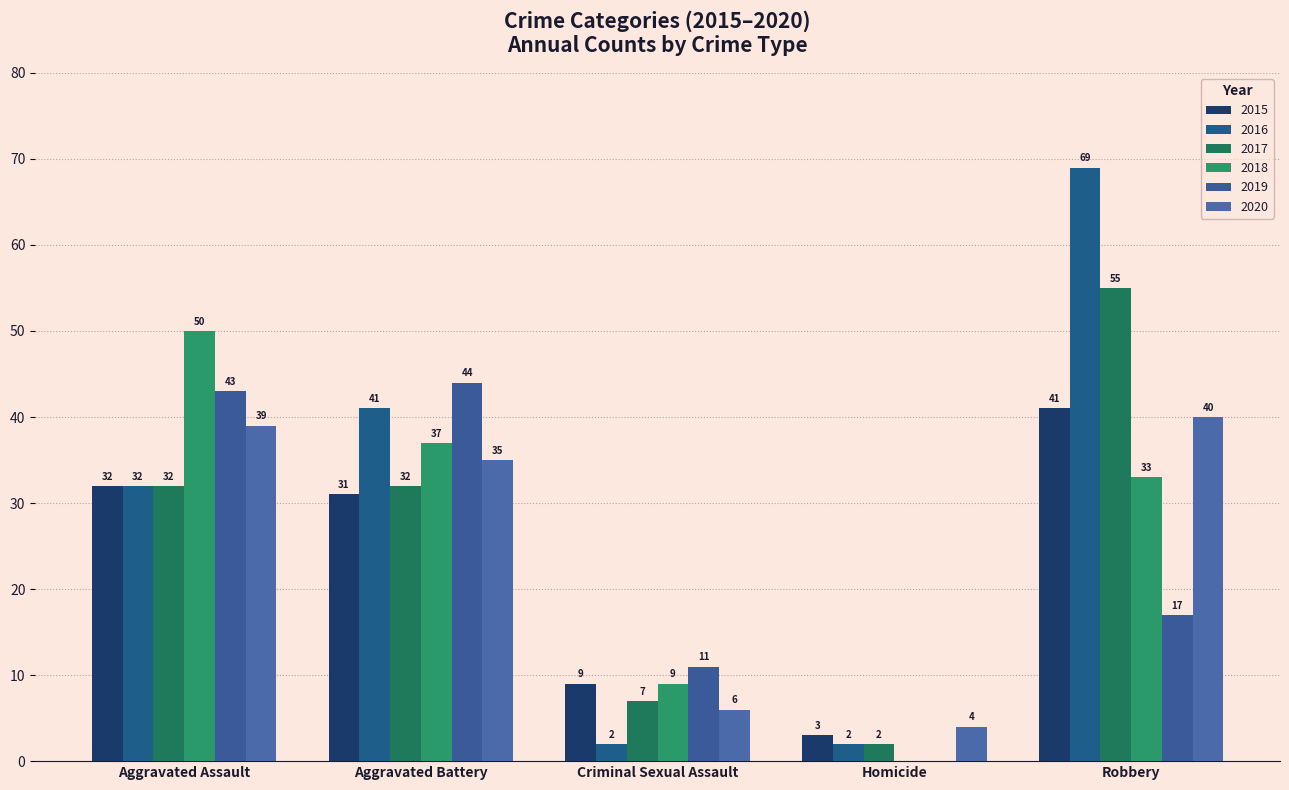

Which category has the highest value across all series?

Robbery